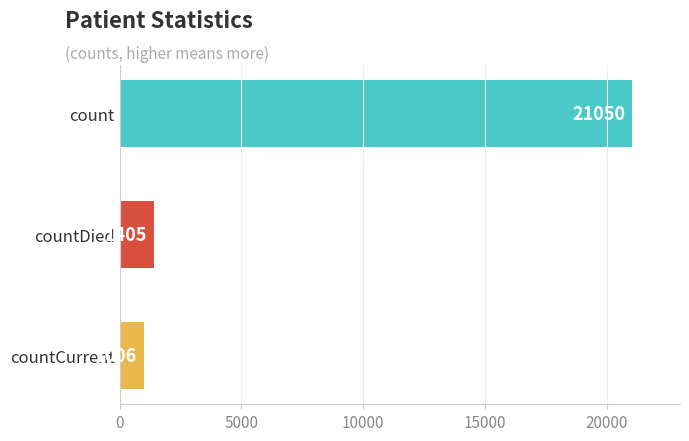

What is the greatest value displayed?

21050